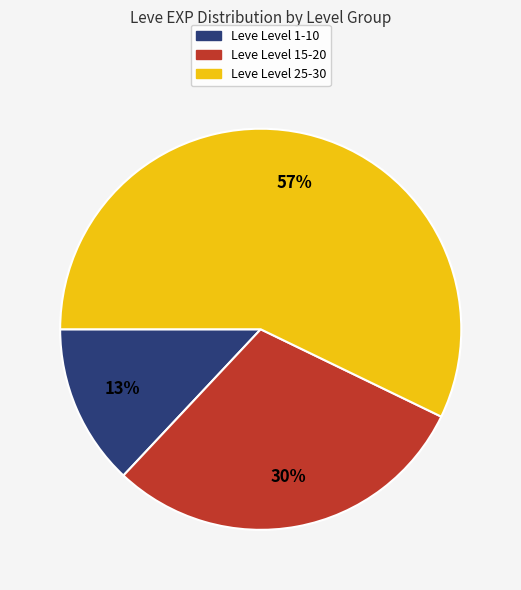

Does any single category account for the majority?

Yes